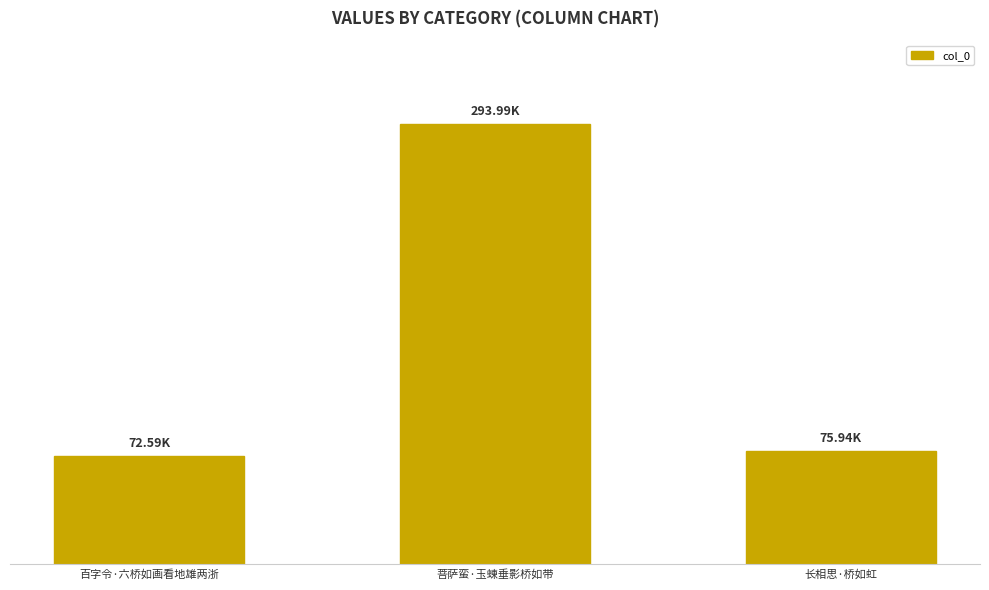

Rank the categories by value from lowest to highest.

百字令·六桥如画看地雄两浙, 长相思·桥如虹, 菩萨蛮·玉蝀垂影桥如带